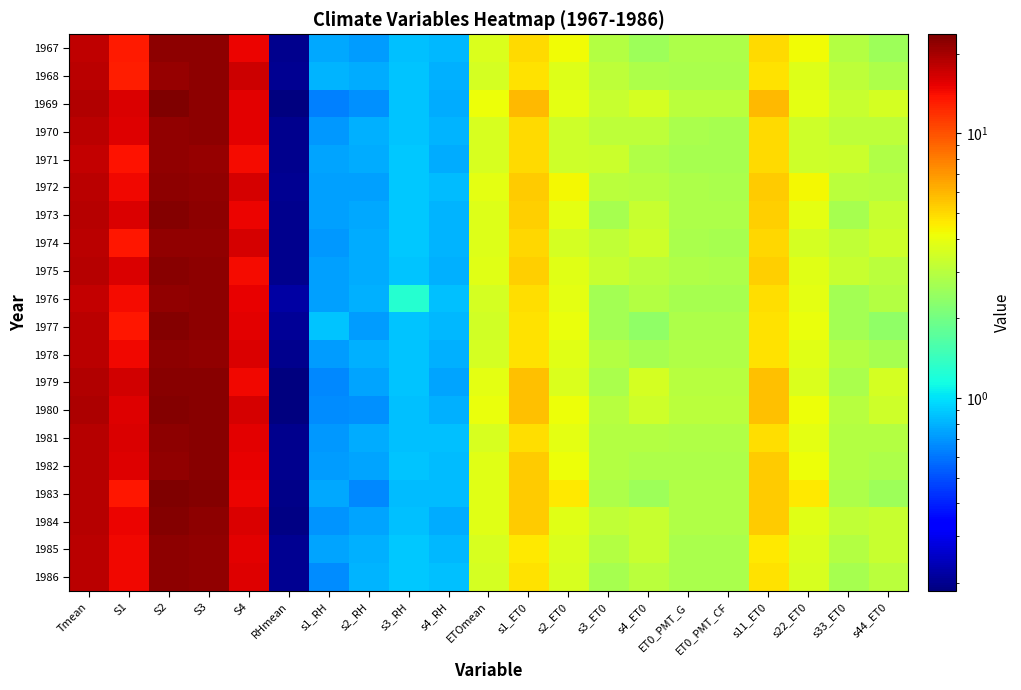

Reading left to right, list all the values displayed in this chart.

1967: Tmean=18.2	S1=13.3	S2=22.2	S3=22.1	S4=15.0	RHmean=0.2	s1_RH=0.8	s2_RH=0.7	s3_RH=0.9	s4_RH=0.8	ETOmean=3.7	s1_ET0=4.9	s2_ET0=4.2	s3_ET0=2.9	s4_ET0=2.6	ET0_PMT_G=2.8	ET0_PMT_CF=2.8	s11_ET0=4.9	s22_ET0=4.2	s33_ET0=2.9	s44_ET0=2.6
1968: Tmean=18.2	S1=13.0	S2=21.3	S3=22.2	S4=16.9	RHmean=0.2	s1_RH=0.8	s2_RH=0.8	s3_RH=0.9	s4_RH=0.8	ETOmean=3.5	s1_ET0=4.8	s2_ET0=3.7	s3_ET0=3.1	s4_ET0=2.8	ET0_PMT_G=2.8	ET0_PMT_CF=2.8	s11_ET0=4.8	s22_ET0=3.7	s33_ET0=3.1	s44_ET0=2.8
1969: Tmean=19.1	S1=16.1	S2=23.4	S3=22.1	S4=15.5	RHmean=0.2	s1_RH=0.6	s2_RH=0.7	s3_RH=0.9	s4_RH=0.8	ETOmean=4.1	s1_ET0=5.9	s2_ET0=3.9	s3_ET0=3.3	s4_ET0=3.6	ET0_PMT_G=3.1	ET0_PMT_CF=3.1	s11_ET0=5.9	s22_ET0=3.9	s33_ET0=3.3	s44_ET0=3.6
1970: Tmean=18.5	S1=15.7	S2=21.6	S3=22.0	S4=15.5	RHmean=0.2	s1_RH=0.7	s2_RH=0.8	s3_RH=0.9	s4_RH=0.8	ETOmean=3.6	s1_ET0=5.0	s2_ET0=3.4	s3_ET0=3.1	s4_ET0=3.1	ET0_PMT_G=2.7	ET0_PMT_CF=2.7	s11_ET0=5.0	s22_ET0=3.4	s33_ET0=3.1	s44_ET0=3.1
1971: Tmean=17.7	S1=13.8	S2=21.9	S3=21.5	S4=14.5	RHmean=0.2	s1_RH=0.7	s2_RH=0.8	s3_RH=0.9	s4_RH=0.8	ETOmean=3.6	s1_ET0=4.9	s2_ET0=3.4	s3_ET0=3.3	s4_ET0=2.9	ET0_PMT_G=2.7	ET0_PMT_CF=2.7	s11_ET0=4.9	s22_ET0=3.4	s33_ET0=3.3	s44_ET0=2.9
1972: Tmean=18.4	S1=14.5	S2=22.0	S3=21.8	S4=16.2	RHmean=0.2	s1_RH=0.7	s2_RH=0.7	s3_RH=0.9	s4_RH=0.8	ETOmean=3.9	s1_ET0=5.3	s2_ET0=4.2	s3_ET0=3.0	s4_ET0=3.0	ET0_PMT_G=2.8	ET0_PMT_CF=2.8	s11_ET0=5.3	s22_ET0=4.2	s33_ET0=3.0	s44_ET0=3.0
1973: Tmean=18.8	S1=16.1	S2=23.2	S3=22.0	S4=14.8	RHmean=0.2	s1_RH=0.7	s2_RH=0.8	s3_RH=0.9	s4_RH=0.8	ETOmean=3.8	s1_ET0=5.3	s2_ET0=3.9	s3_ET0=2.7	s4_ET0=3.3	ET0_PMT_G=2.8	ET0_PMT_CF=2.8	s11_ET0=5.3	s22_ET0=3.9	s33_ET0=2.7	s44_ET0=3.3
1974: Tmean=18.2	S1=13.6	S2=21.7	S3=21.9	S4=16.3	RHmean=0.2	s1_RH=0.7	s2_RH=0.8	s3_RH=0.9	s4_RH=0.8	ETOmean=3.7	s1_ET0=5.1	s2_ET0=3.5	s3_ET0=3.1	s4_ET0=3.4	ET0_PMT_G=2.7	ET0_PMT_CF=2.7	s11_ET0=5.1	s22_ET0=3.5	s33_ET0=3.1	s44_ET0=3.4
1975: Tmean=18.6	S1=16.0	S2=22.6	S3=22.2	S4=14.4	RHmean=0.2	s1_RH=0.7	s2_RH=0.8	s3_RH=0.9	s4_RH=0.8	ETOmean=3.8	s1_ET0=5.3	s2_ET0=3.8	s3_ET0=3.3	s4_ET0=3.0	ET0_PMT_G=2.8	ET0_PMT_CF=2.8	s11_ET0=5.3	s22_ET0=3.8	s33_ET0=3.3	s44_ET0=3.0
1976: Tmean=17.8	S1=14.3	S2=21.6	S3=22.2	S4=15.1	RHmean=0.2	s1_RH=0.7	s2_RH=0.8	s3_RH=1.3	s4_RH=0.8	ETOmean=3.6	s1_ET0=4.8	s2_ET0=3.9	s3_ET0=2.7	s4_ET0=2.9	ET0_PMT_G=2.7	ET0_PMT_CF=2.7	s11_ET0=4.8	s22_ET0=3.9	s33_ET0=2.7	s44_ET0=2.9
1977: Tmean=18.5	S1=13.6	S2=22.9	S3=22.0	S4=15.4	RHmean=0.2	s1_RH=0.9	s2_RH=0.7	s3_RH=0.9	s4_RH=0.8	ETOmean=3.5	s1_ET0=4.8	s2_ET0=4.0	s3_ET0=2.6	s4_ET0=2.4	ET0_PMT_G=2.8	ET0_PMT_CF=2.8	s11_ET0=4.8	s22_ET0=4.0	s33_ET0=2.6	s44_ET0=2.4
1978: Tmean=18.4	S1=14.6	S2=22.1	S3=21.8	S4=15.9	RHmean=0.2	s1_RH=0.7	s2_RH=0.8	s3_RH=0.9	s4_RH=0.8	ETOmean=3.5	s1_ET0=4.8	s2_ET0=3.8	s3_ET0=2.9	s4_ET0=2.7	ET0_PMT_G=2.9	ET0_PMT_CF=2.9	s11_ET0=4.8	s22_ET0=3.8	s33_ET0=2.9	s44_ET0=2.7
1979: Tmean=18.9	S1=16.7	S2=22.7	S3=22.5	S4=14.7	RHmean=0.2	s1_RH=0.6	s2_RH=0.8	s3_RH=0.9	s4_RH=0.8	ETOmean=3.9	s1_ET0=5.7	s2_ET0=3.7	s3_ET0=2.8	s4_ET0=3.5	ET0_PMT_G=3.0	ET0_PMT_CF=3.0	s11_ET0=5.7	s22_ET0=3.7	s33_ET0=2.8	s44_ET0=3.5
1980: Tmean=19.3	S1=15.9	S2=23.2	S3=22.5	S4=16.4	RHmean=0.2	s1_RH=0.7	s2_RH=0.7	s3_RH=0.8	s4_RH=0.8	ETOmean=4.0	s1_ET0=5.7	s2_ET0=4.1	s3_ET0=3.0	s4_ET0=3.4	ET0_PMT_G=3.0	ET0_PMT_CF=3.0	s11_ET0=5.7	s22_ET0=4.1	s33_ET0=3.0	s44_ET0=3.4
1981: Tmean=18.8	S1=16.1	S2=22.0	S3=22.7	S4=15.3	RHmean=0.2	s1_RH=0.7	s2_RH=0.8	s3_RH=0.9	s4_RH=0.8	ETOmean=3.6	s1_ET0=4.9	s2_ET0=3.8	s3_ET0=2.9	s4_ET0=2.9	ET0_PMT_G=2.9	ET0_PMT_CF=2.9	s11_ET0=4.9	s22_ET0=3.8	s33_ET0=2.9	s44_ET0=2.9
1982: Tmean=18.6	S1=15.8	S2=21.8	S3=22.6	S4=15.2	RHmean=0.2	s1_RH=0.7	s2_RH=0.7	s3_RH=0.9	s4_RH=0.8	ETOmean=3.8	s1_ET0=5.4	s2_ET0=4.1	s3_ET0=2.9	s4_ET0=2.8	ET0_PMT_G=2.8	ET0_PMT_CF=2.8	s11_ET0=5.4	s22_ET0=4.1	s33_ET0=2.9	s44_ET0=2.8
1983: Tmean=18.6	S1=13.4	S2=23.7	S3=23.1	S4=14.8	RHmean=0.2	s1_RH=0.8	s2_RH=0.7	s3_RH=0.8	s4_RH=0.8	ETOmean=3.8	s1_ET0=5.3	s2_ET0=4.6	s3_ET0=2.8	s4_ET0=2.6	ET0_PMT_G=2.9	ET0_PMT_CF=2.9	s11_ET0=5.3	s22_ET0=4.6	s33_ET0=2.8	s44_ET0=2.6
1984: Tmean=18.8	S1=15.0	S2=22.8	S3=22.3	S4=16.0	RHmean=0.2	s1_RH=0.7	s2_RH=0.7	s3_RH=0.9	s4_RH=0.8	ETOmean=3.8	s1_ET0=5.3	s2_ET0=3.8	s3_ET0=3.1	s4_ET0=3.3	ET0_PMT_G=2.9	ET0_PMT_CF=2.9	s11_ET0=5.3	s22_ET0=3.8	s33_ET0=3.1	s44_ET0=3.3
1985: Tmean=18.3	S1=14.5	S2=22.0	S3=21.9	S4=15.6	RHmean=0.2	s1_RH=0.7	s2_RH=0.8	s3_RH=0.9	s4_RH=0.8	ETOmean=3.6	s1_ET0=4.6	s2_ET0=3.7	s3_ET0=2.9	s4_ET0=3.2	ET0_PMT_G=2.8	ET0_PMT_CF=2.8	s11_ET0=4.6	s22_ET0=3.7	s33_ET0=2.9	s44_ET0=3.2
1986: Tmean=18.4	S1=14.7	S2=22.1	S3=21.7	S4=15.6	RHmean=0.2	s1_RH=0.7	s2_RH=0.8	s3_RH=0.9	s4_RH=0.9	ETOmean=3.5	s1_ET0=4.8	s2_ET0=3.6	s3_ET0=2.7	s4_ET0=3.1	ET0_PMT_G=2.8	ET0_PMT_CF=2.8	s11_ET0=4.8	s22_ET0=3.6	s33_ET0=2.7	s44_ET0=3.1